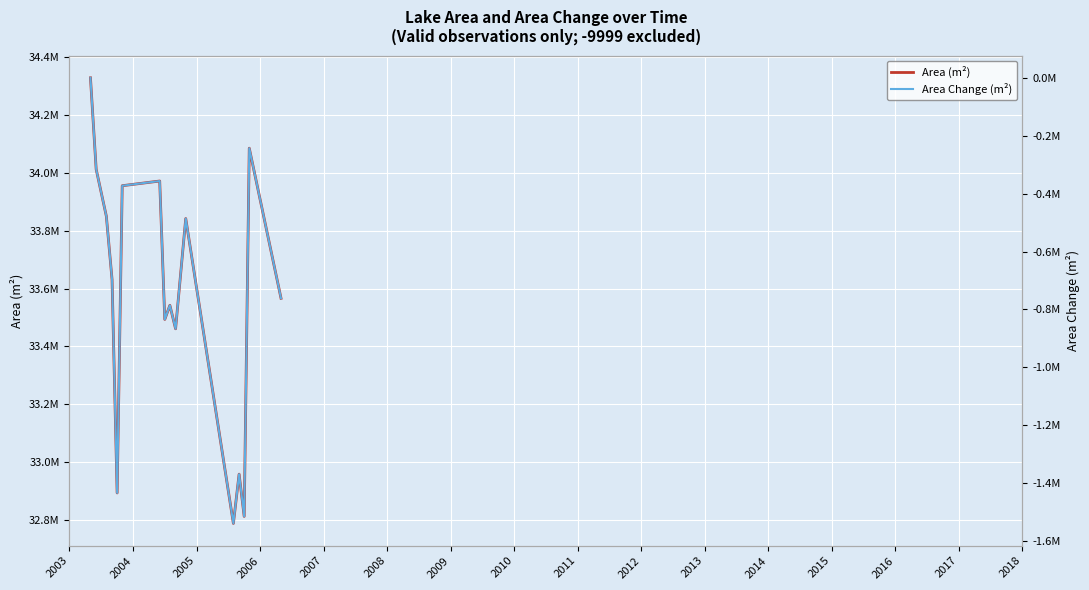

True or false: Area Change (m²) has a value of -482893 at 2015.

False